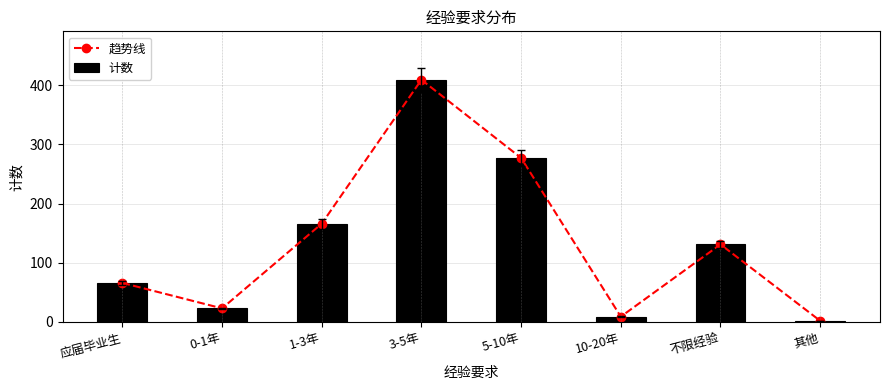

What is the sum of the 计数 values at 3-5年 and 1-3年?

575